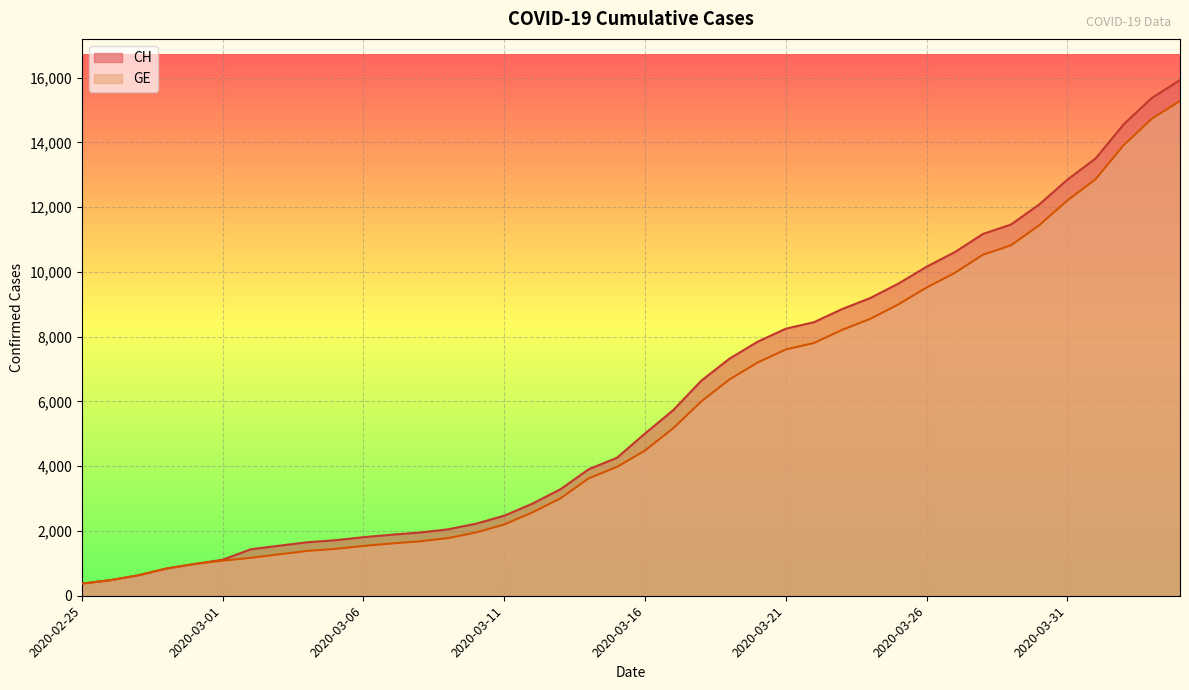

At 2020-03-08, list the series in order from smallest to largest.

GE, CH